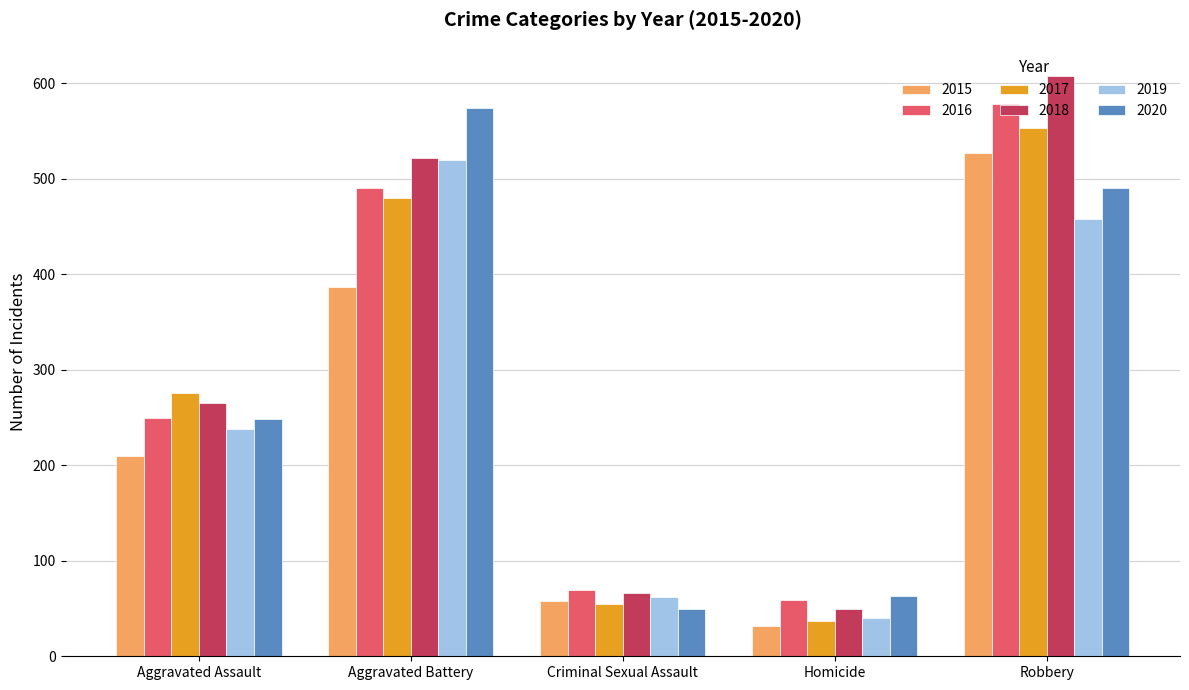

How many bars are there in each group?

6